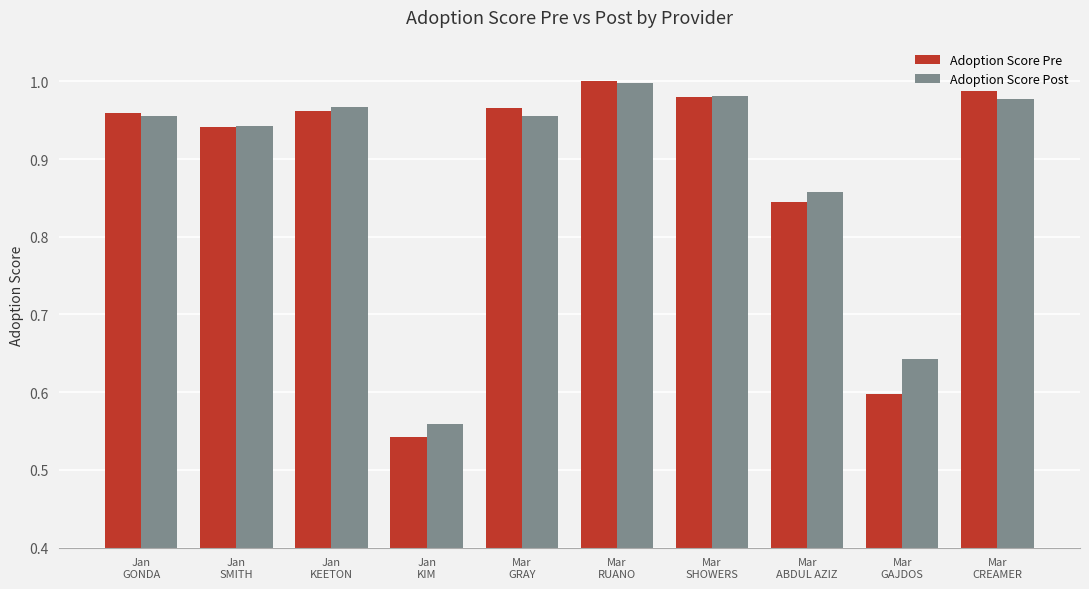

What are all the series names shown in the legend?

Adoption Score Pre, Adoption Score Post